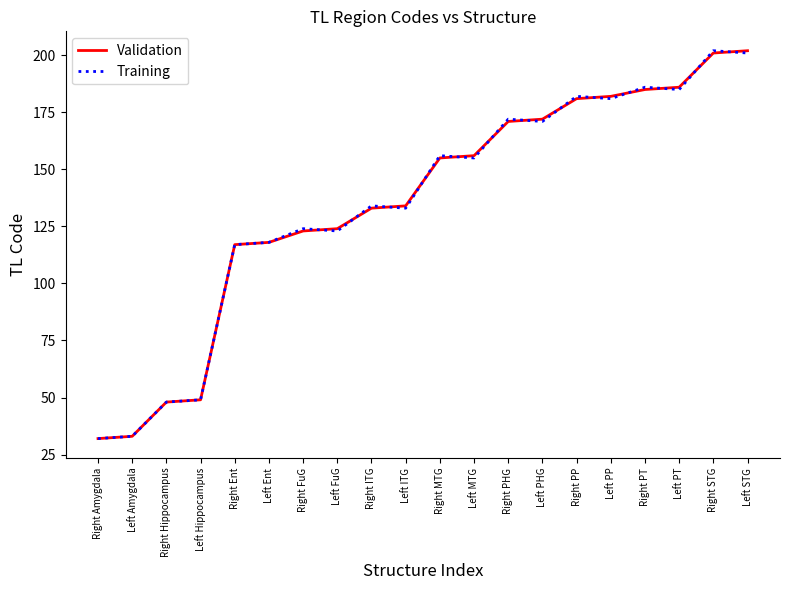

What is the maximum value for Training?

202